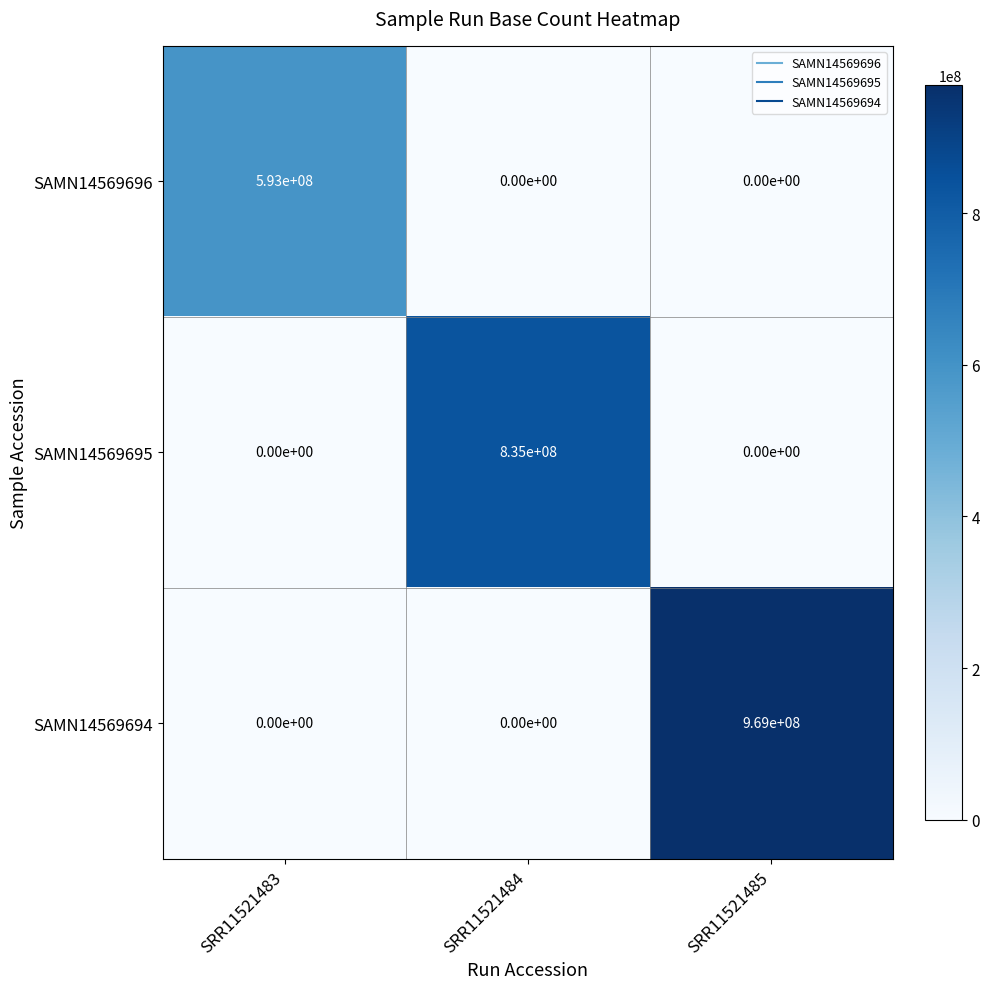

List the series in order of their overall mean, lowest first.

SAMN14569696, SAMN14569695, SAMN14569694